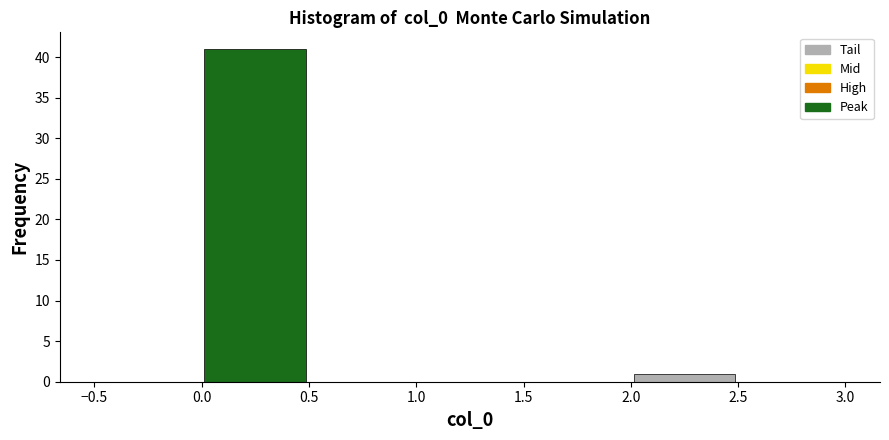

What is the height of the bar covering 2.0 to 2.5 on the x-axis? The values are not printed on the chart, so give them approximately, as read against the axis.

1